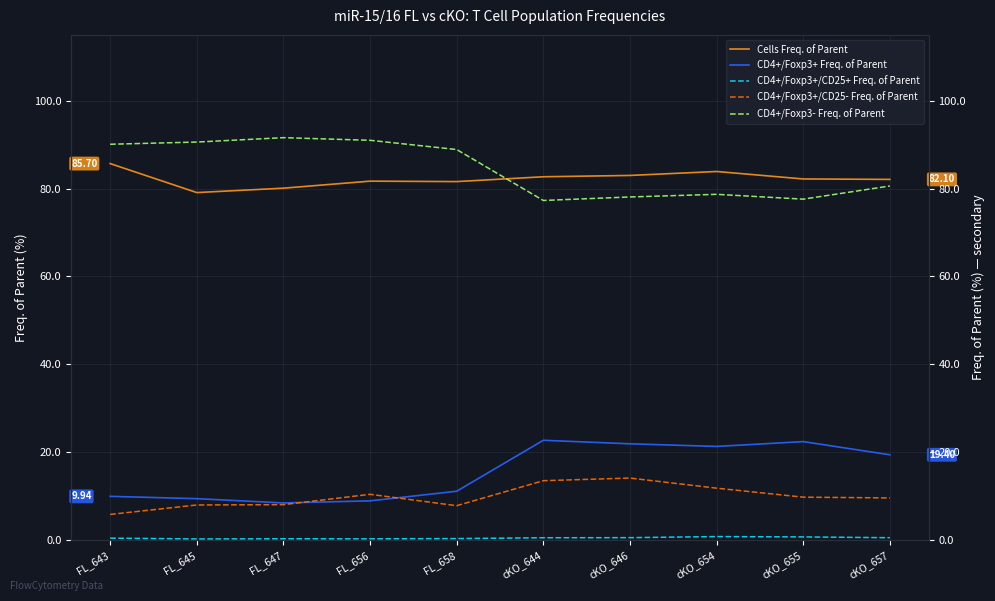

At which category does CD4+/Foxp3+ Freq. of Parent reach its first local valley?

FL_647